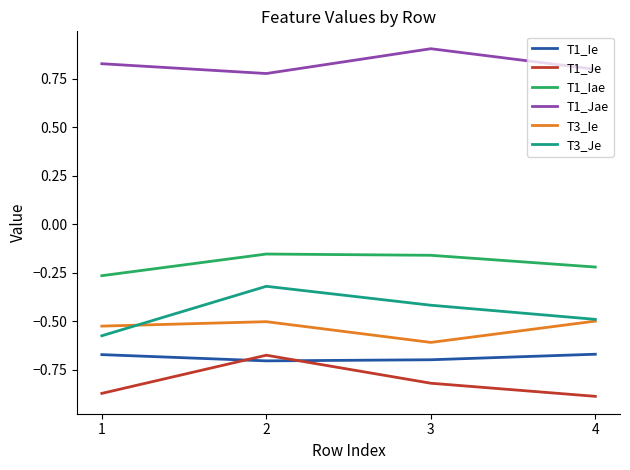

What is the greatest value displayed?

0.9